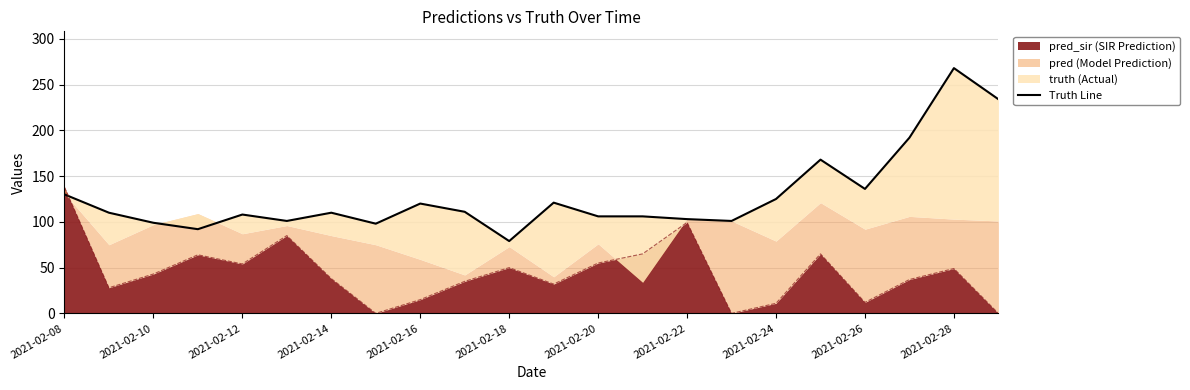

True or false: pred_sir (SIR Prediction) has a value of 54.0 at 2021-02-12.

True